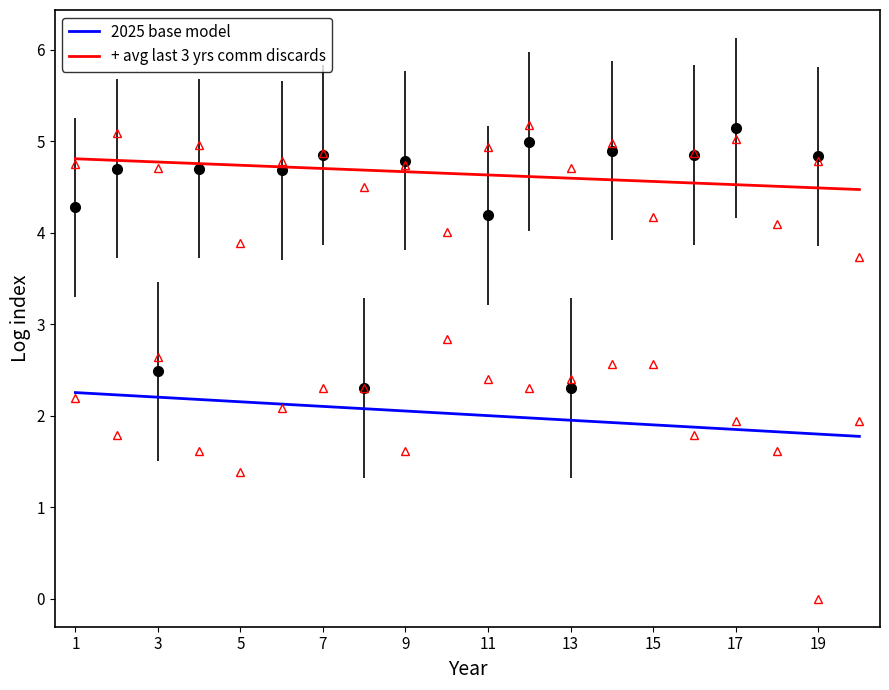

What is the difference between the maximum and second lowest values in the + avg last 3 yrs comm discards series?

0.3